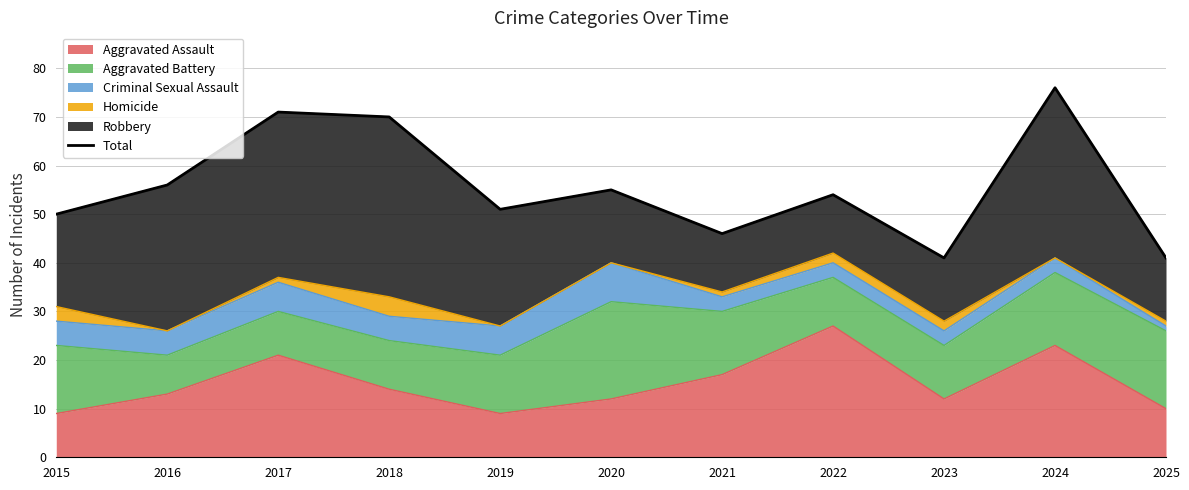

How many points are higher than both their immediate neighbors (excluding endpoints)?

4